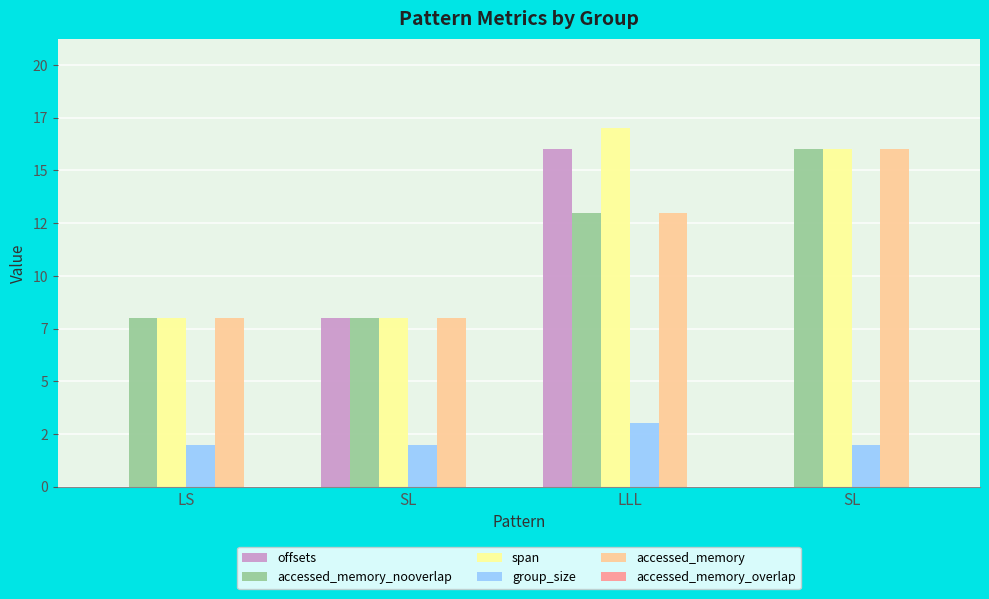

Which category has the highest value across all series?

LLL